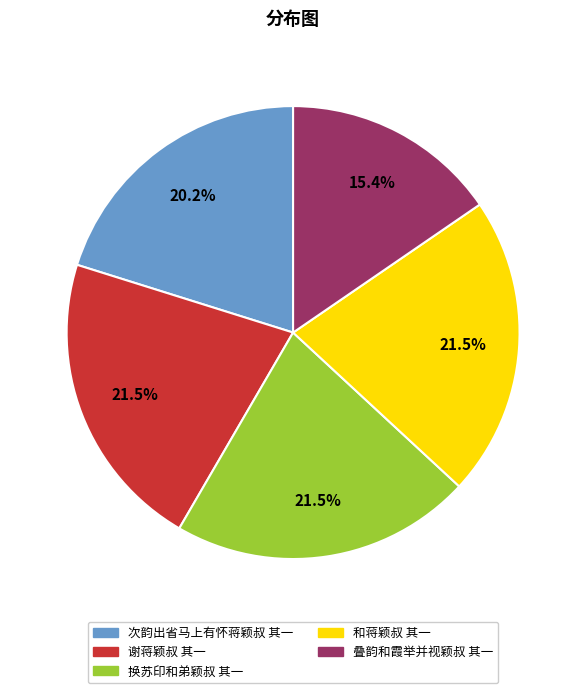

What is the ratio of the value at 和蒋颖叔 其一 to the value at 叠韵和霞举并视颖叔 其一?

1.4